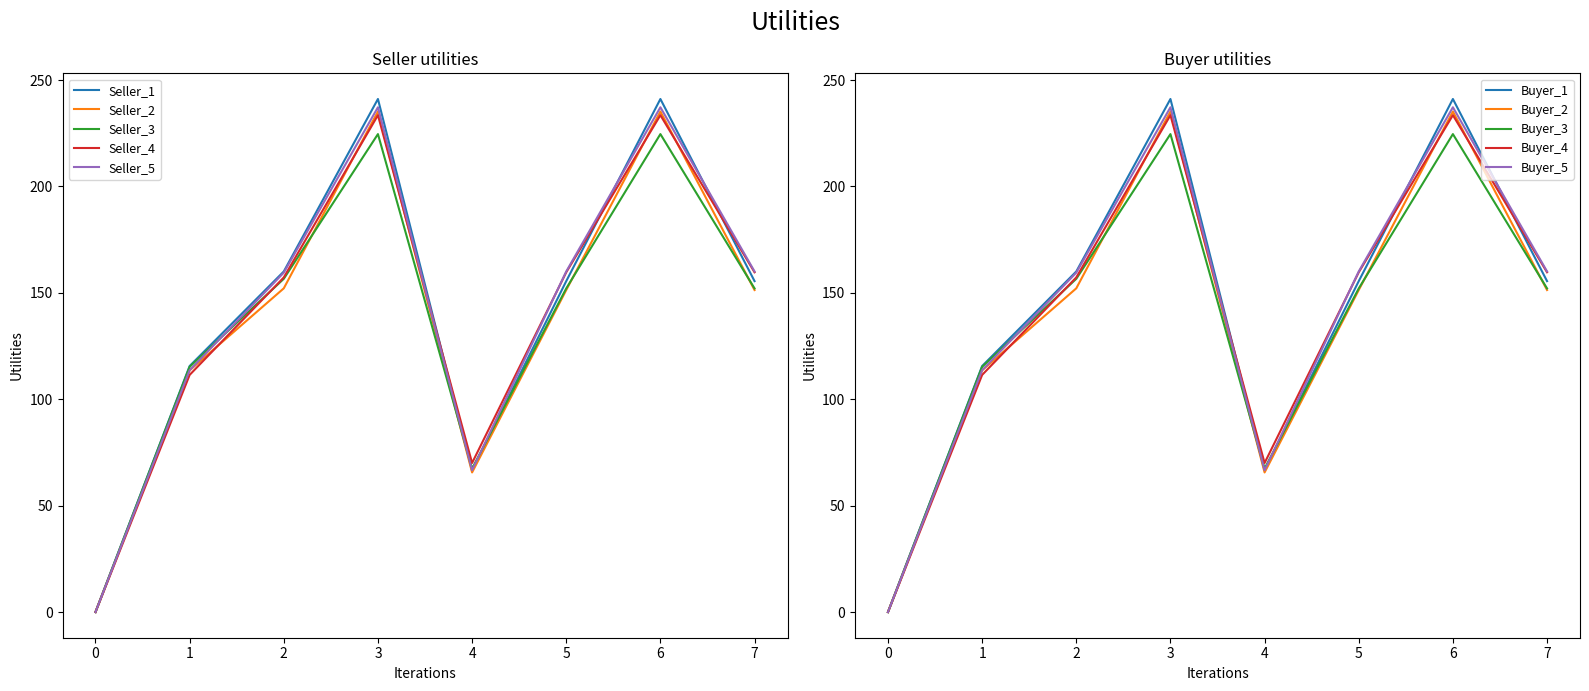

The s3 series shows 156.6 at 2. True or false?

True